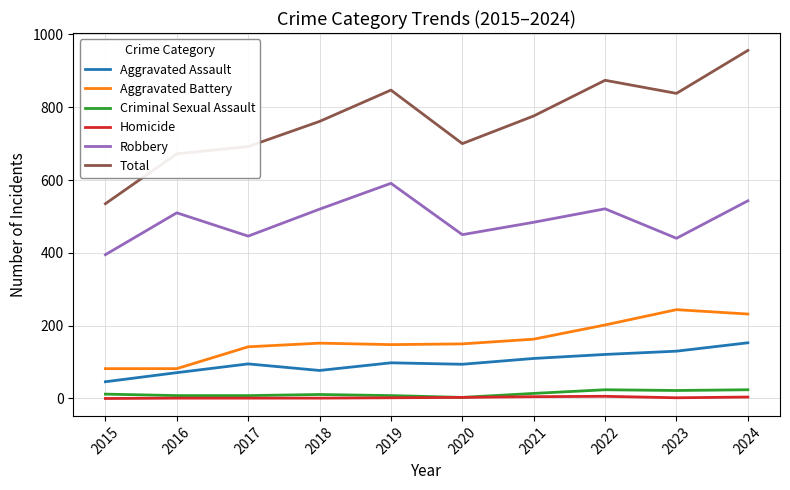

At 2015, list the series in order from smallest to largest.

Homicide, Criminal Sexual Assault, Aggravated Assault, Aggravated Battery, Robbery, Total